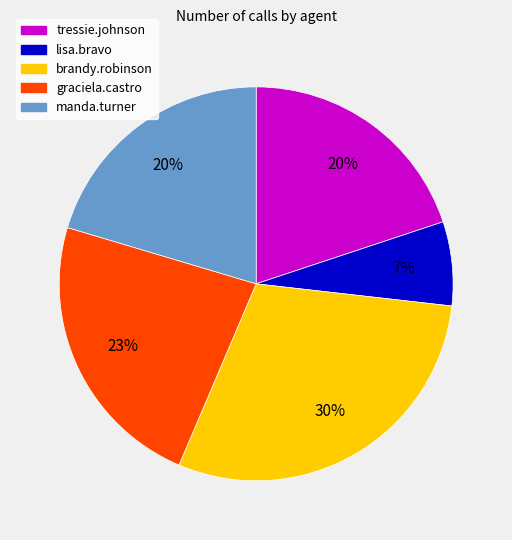

Is there a majority slice in this chart?

No